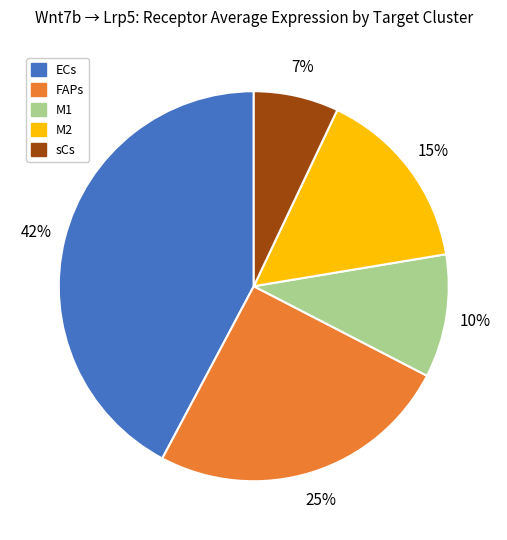

Does M1 represent more than half of the total?

No